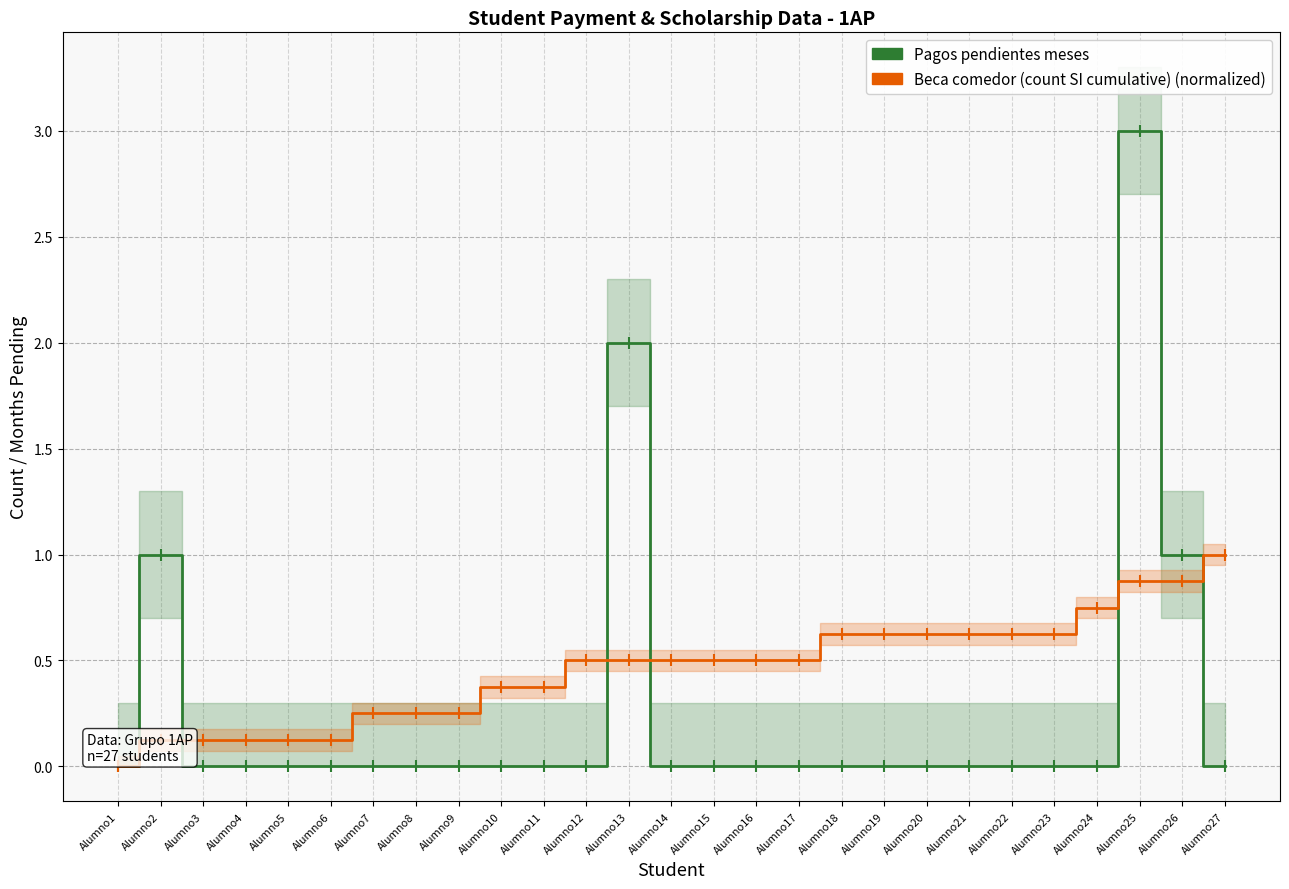

Where is Pagos pendientes meses nearest to the value 1?

Alumno2